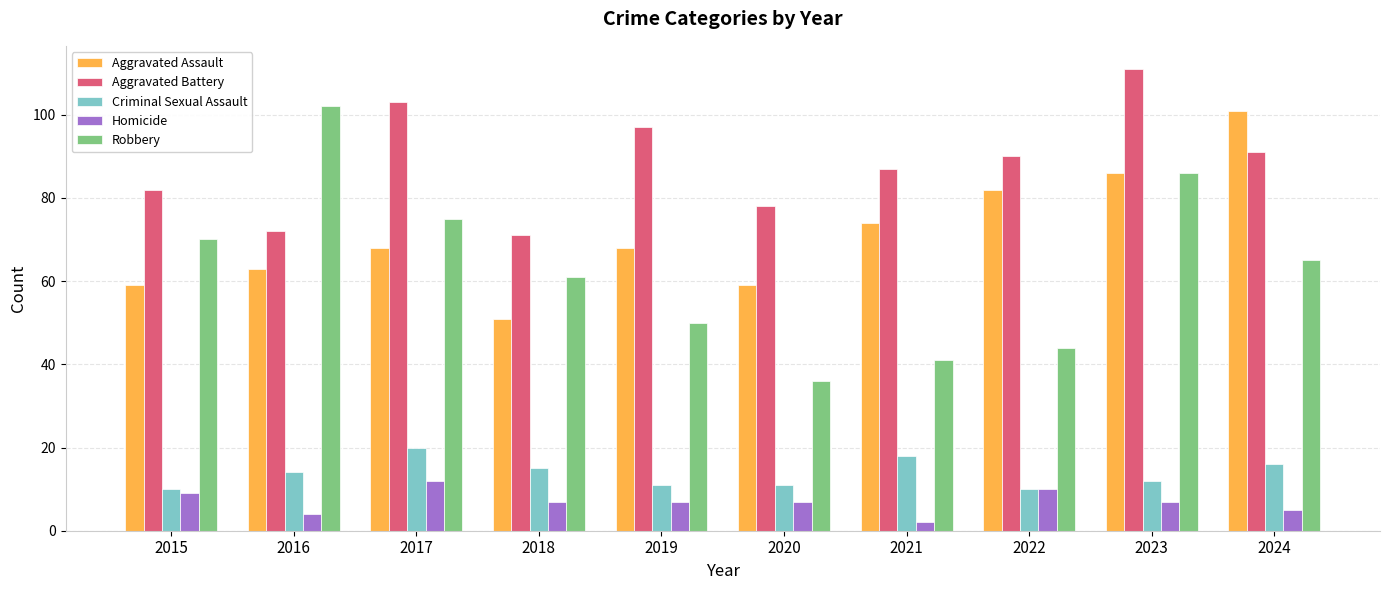

What is the approximate value of Robbery at 2019, to the nearest 10?

50